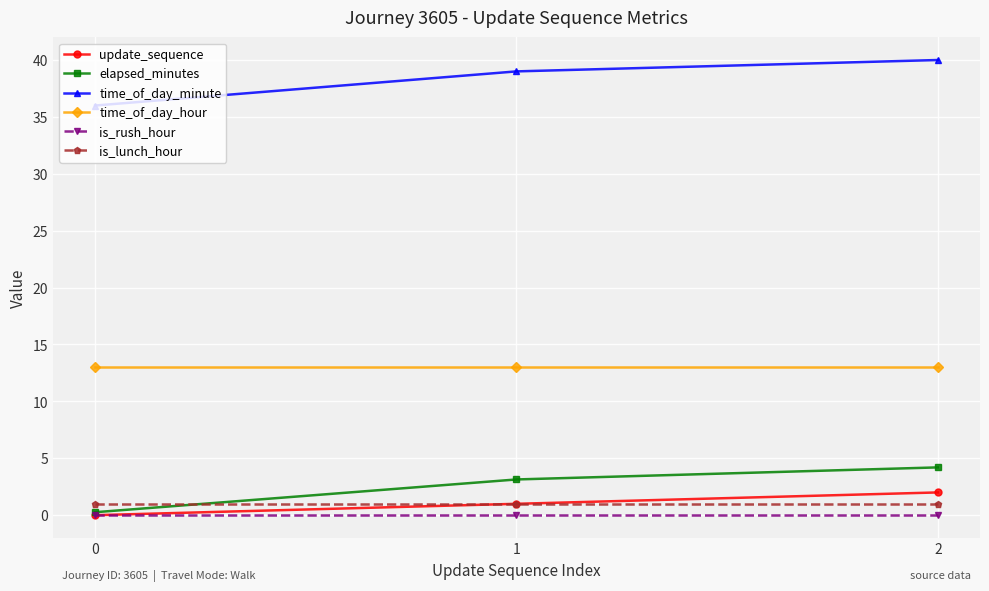

Reading left to right, transcribe all the data shown in this chart.

update_sequence: 0=0.0	1=1.0	2=2.0
elapsed_minutes: 0=0.3	1=3.1	2=4.2
time_of_day_minute: 0=36.0	1=39.0	2=40.0
time_of_day_hour: 0=13.0	1=13.0	2=13.0
is_rush_hour: 0=0.0	1=0.0	2=0.0
is_lunch_hour: 0=1.0	1=1.0	2=1.0